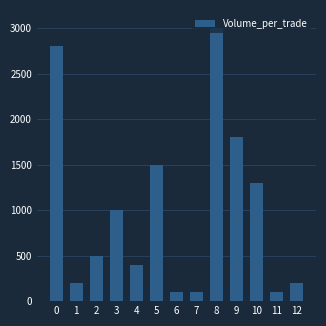

Is it true that the value at 4 is 698?

False